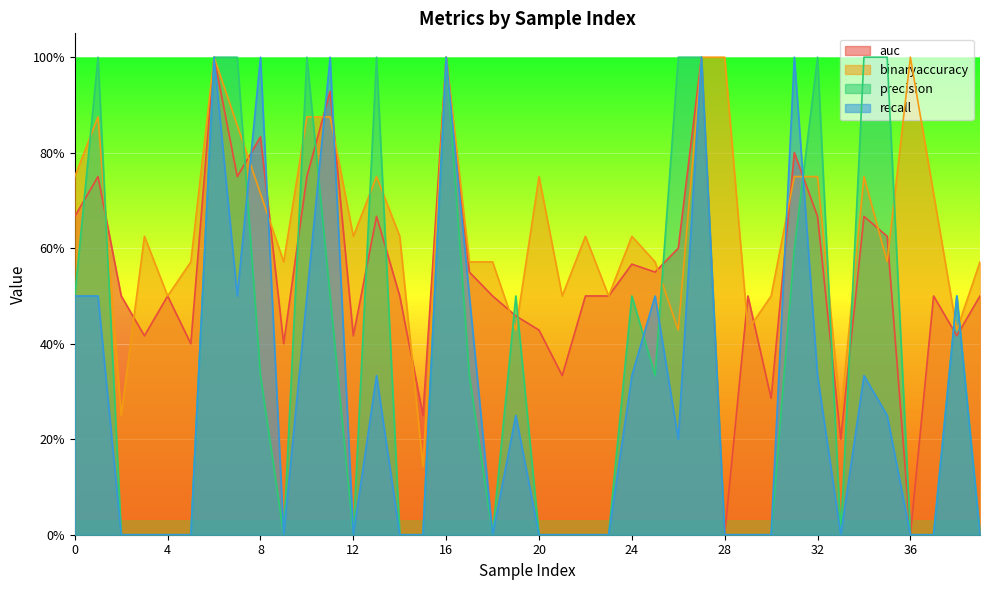

Is it true that precision equals 1.0 at 6?

True